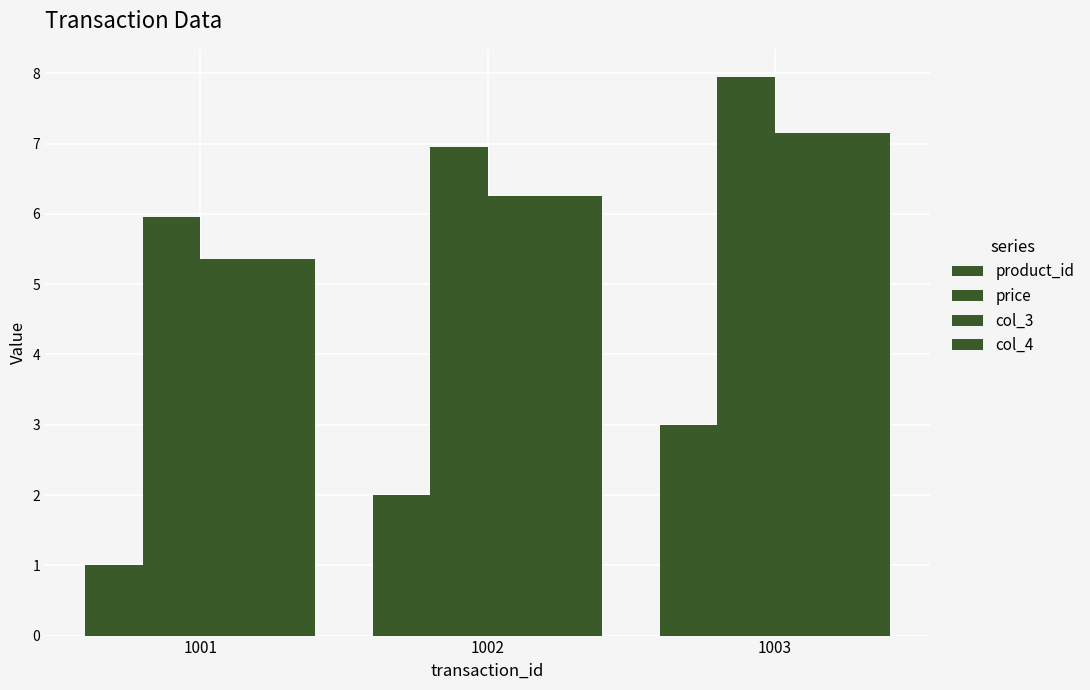

Between 1001 and 1002, which series saw the biggest shift?

product_id